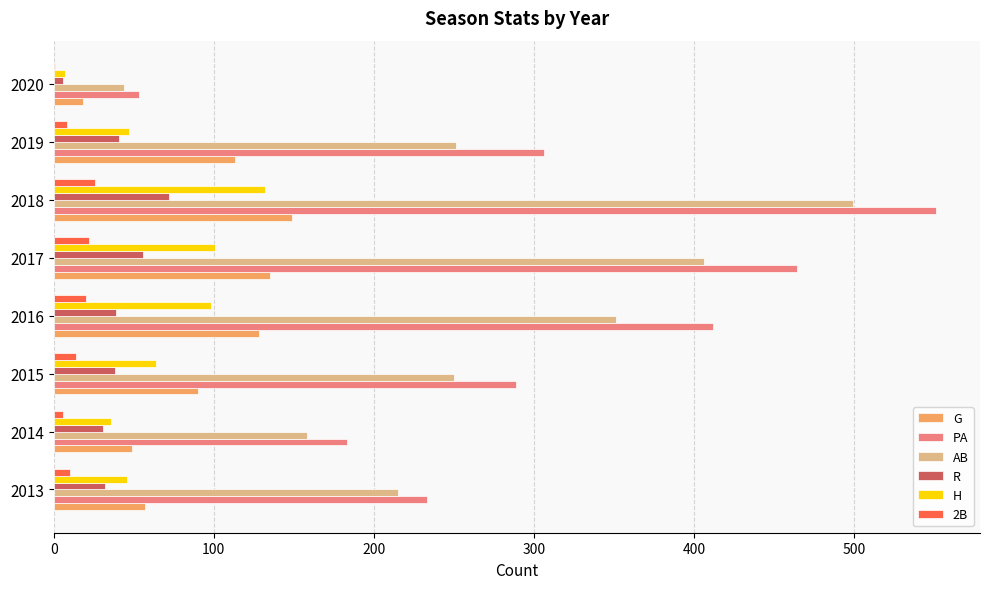

Which category has the highest value in the AB series?

2018